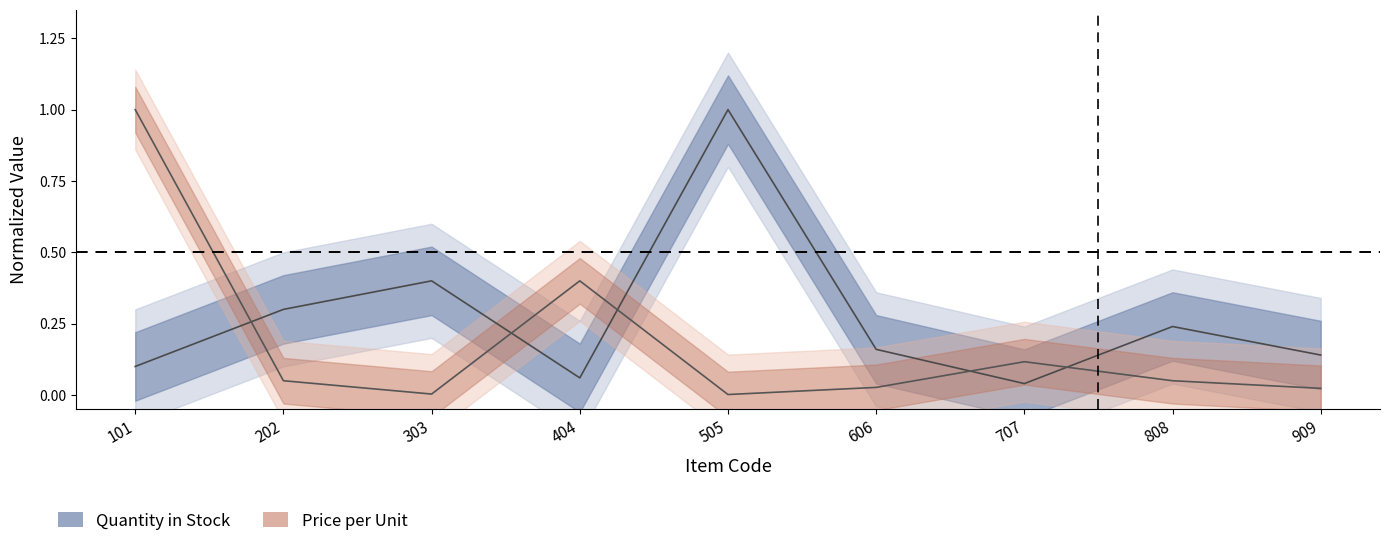

What is the average value of the Price per Unit series?

0.2